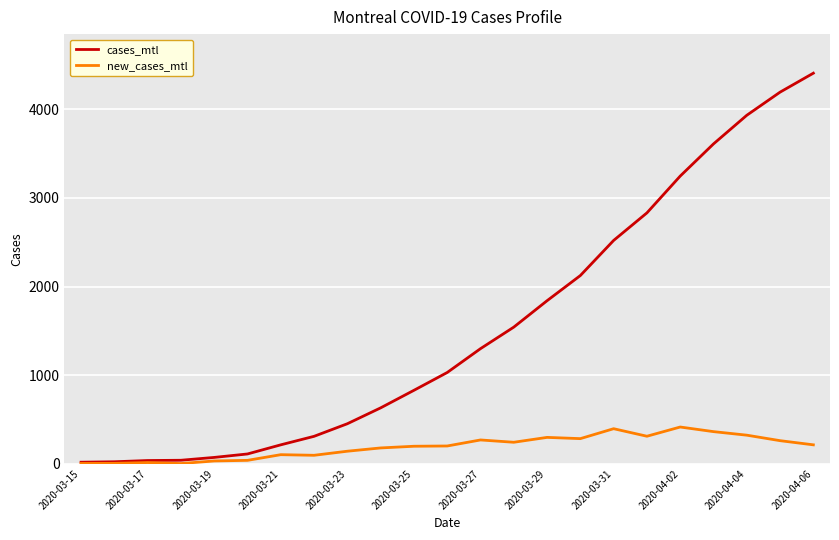

What is the maximum value for new_cases_mtl?

415